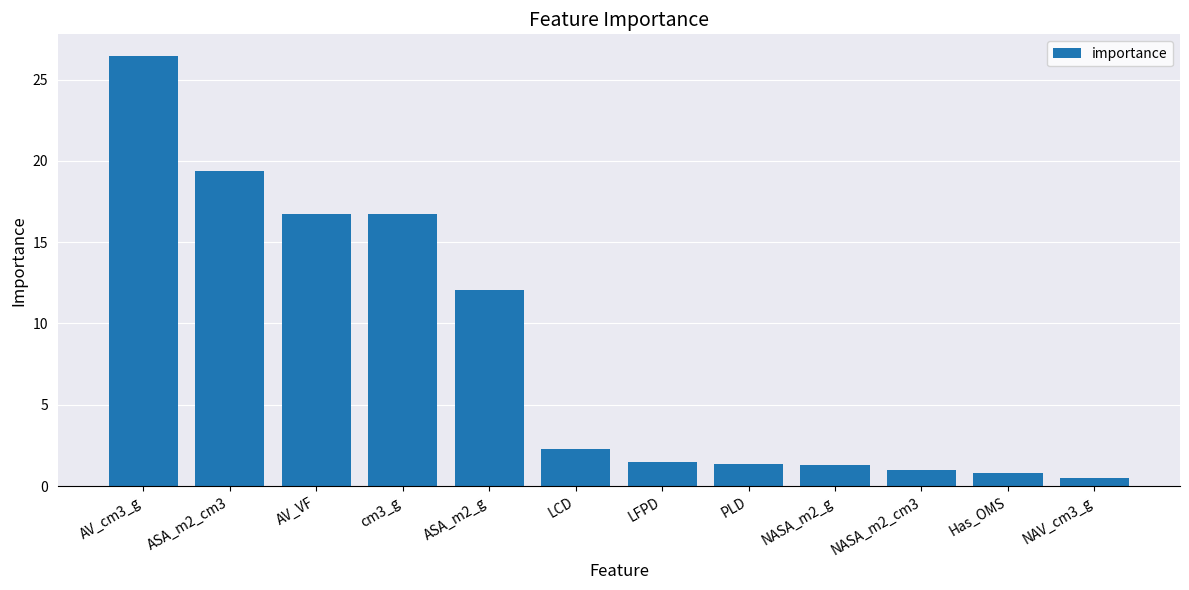

Between LCD and AV_VF, which is larger?

AV_VF